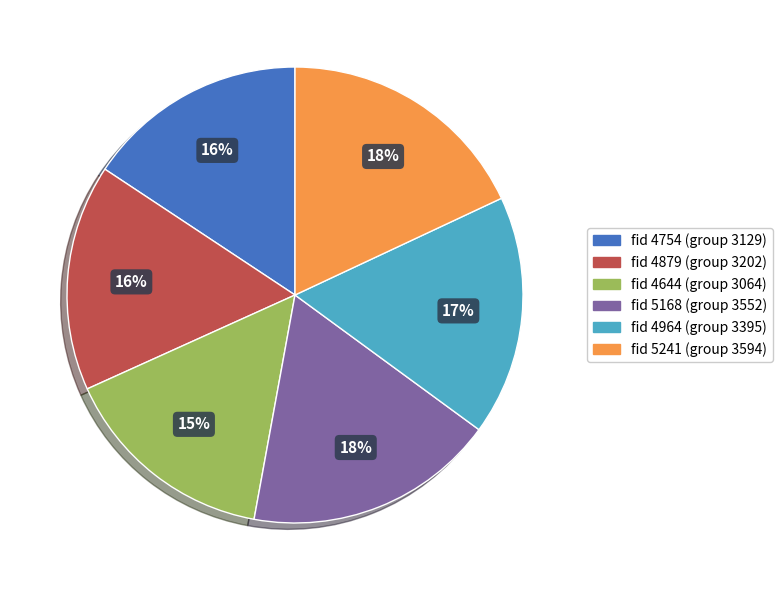

Between fid 5168 (group 3552) and fid 4754 (group 3129), which is larger?

fid 5168 (group 3552)